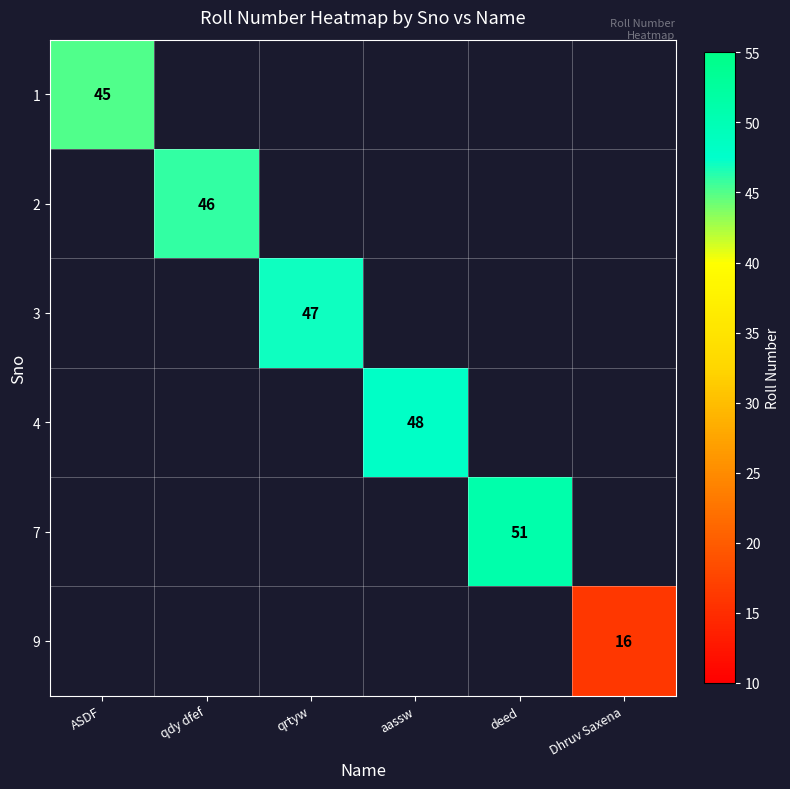

The 2 series shows 20 at qdy dfef. True or false?

False